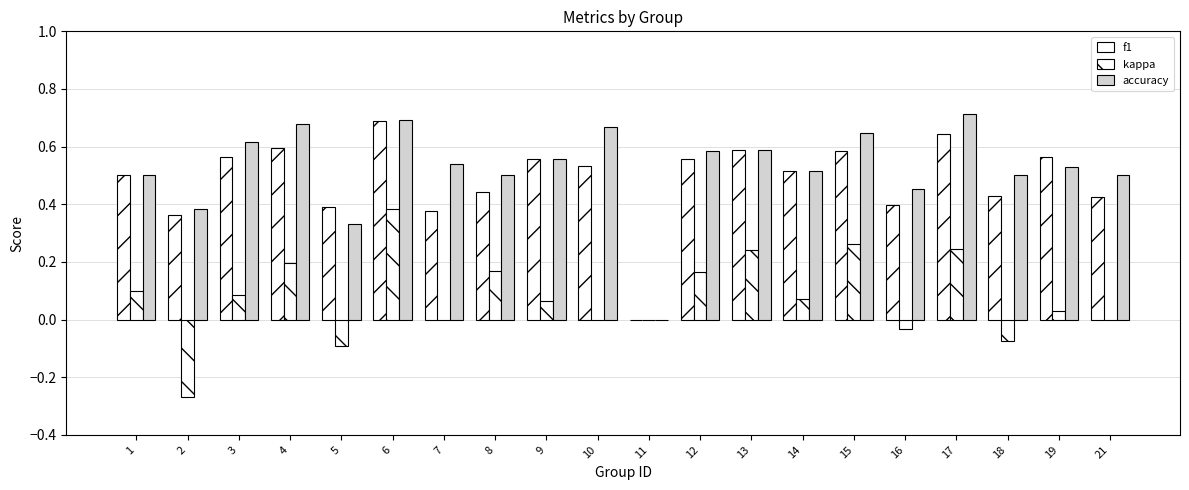

Is it true that accuracy equals 0.2 at 10?

False